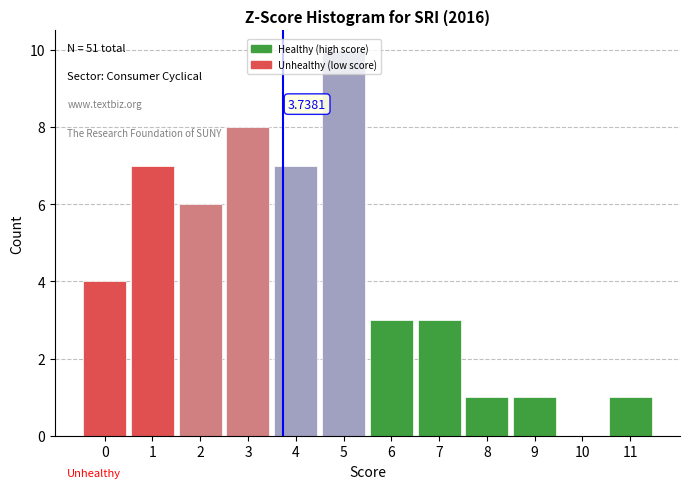

Which range on the x-axis has the tallest bar?

4.5 to 5.5